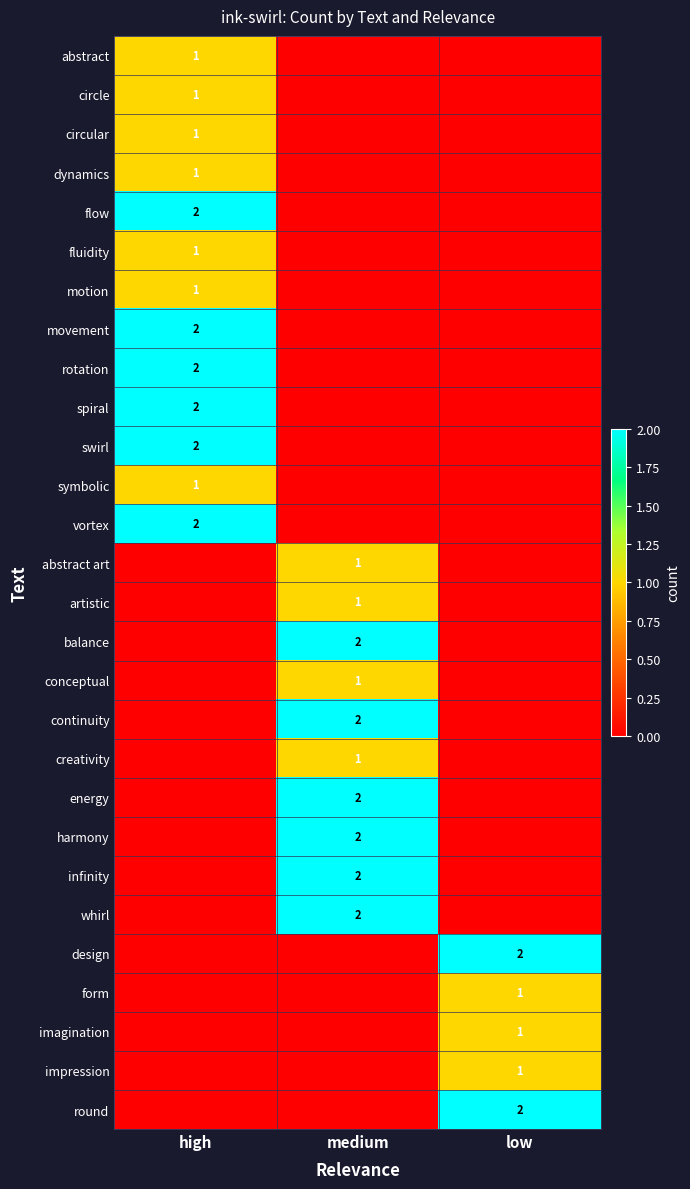

True or false: spiral has a value of 3 at high.

False